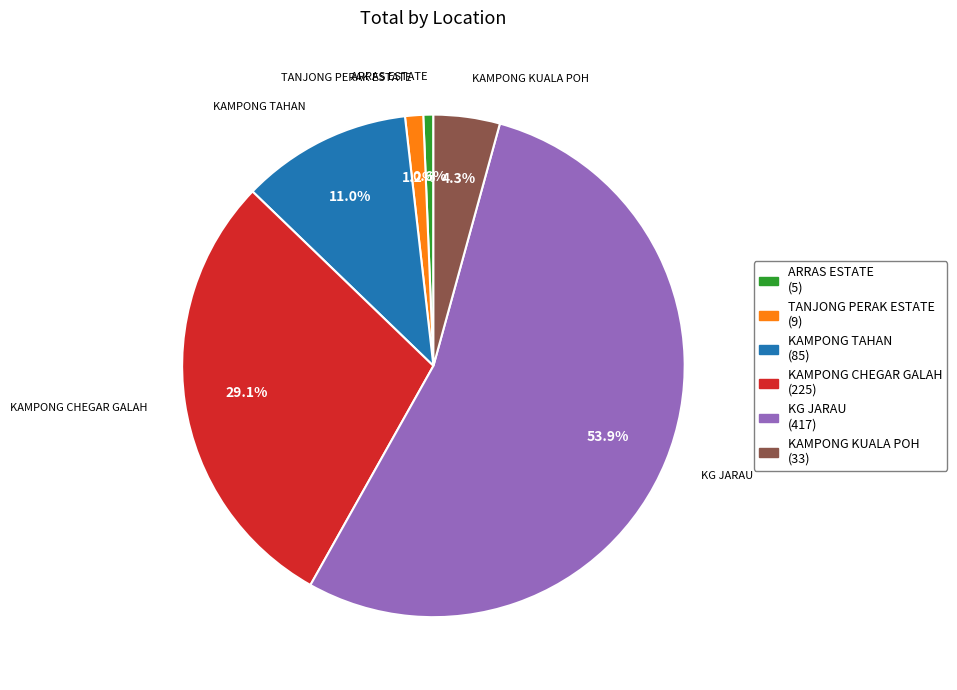

Which category accounts for the majority?

KG JARAU